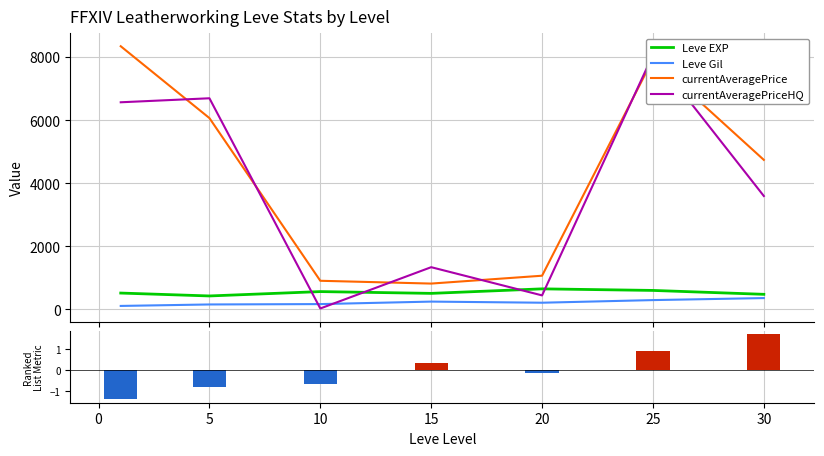

True or false: currentAveragePrice and Leve Gil intersect in this chart.

False